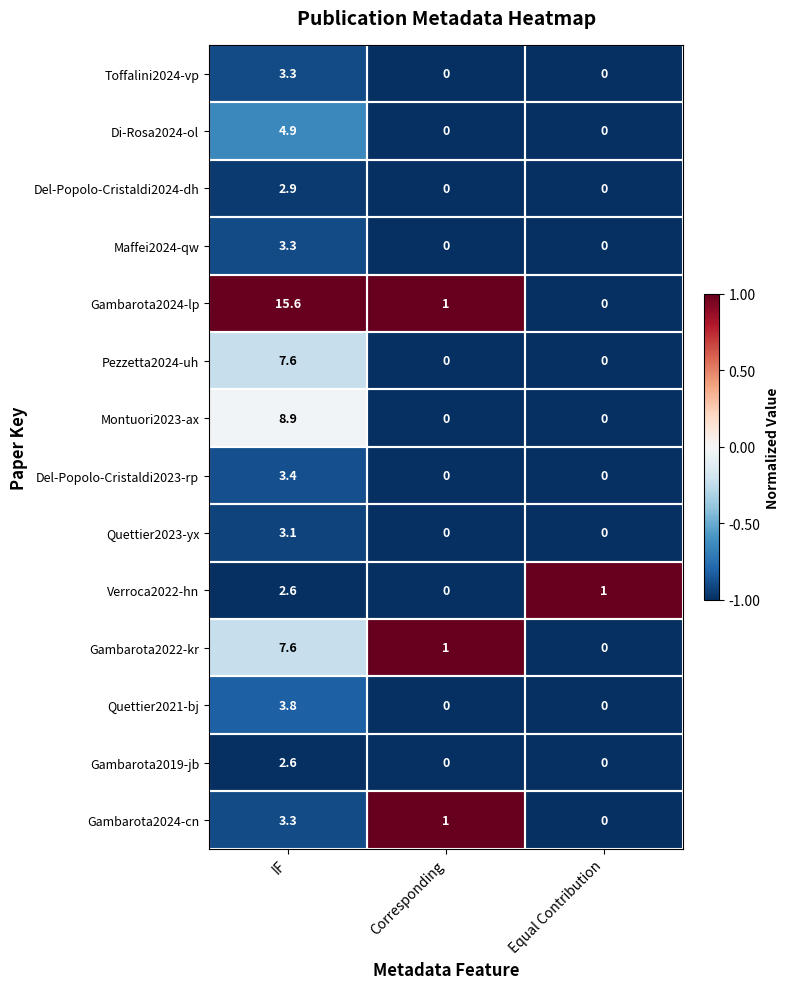

The value of Gambarota2019-jb at Corresponding is 0.0. True or false?

True